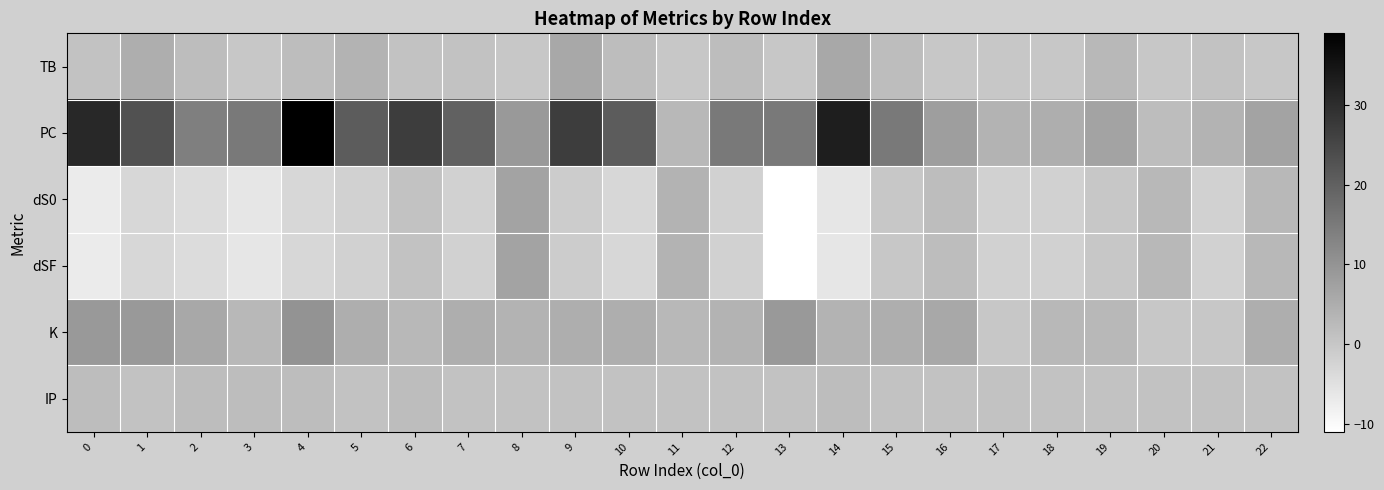

How many distinct data groups are displayed?

6